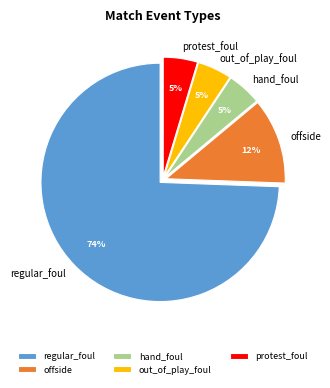

To the nearest percent, what percentage of the pie is offside?

12%